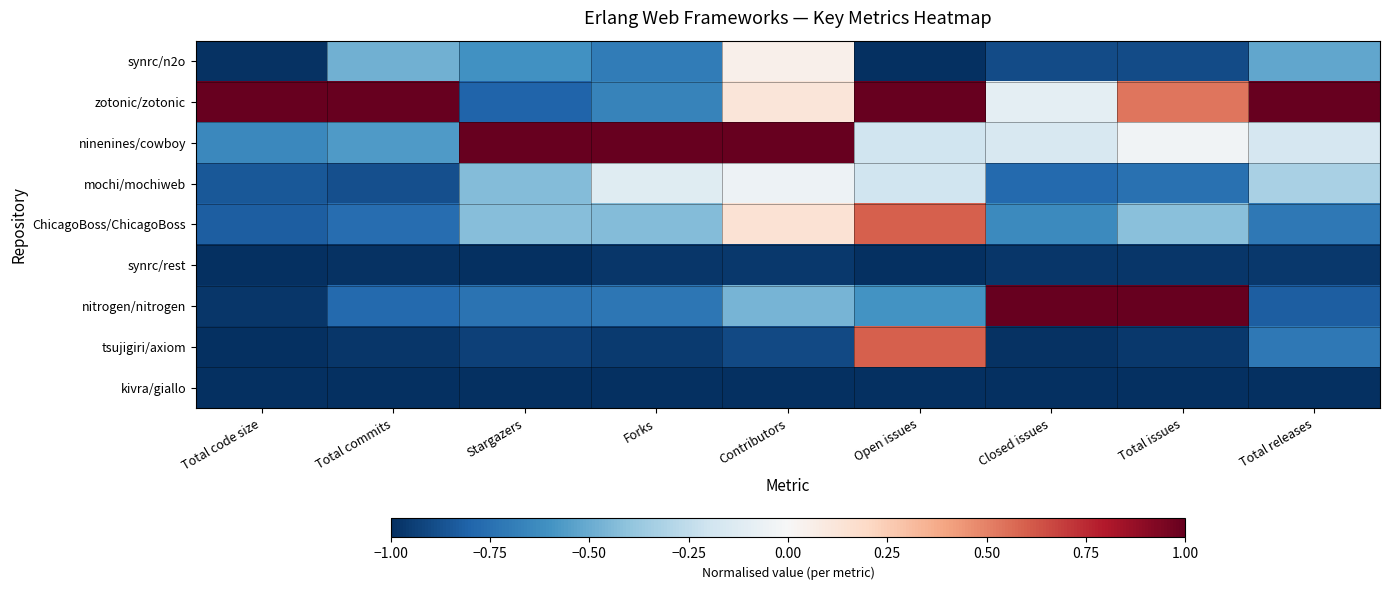

Reading left to right, list all the values displayed in this chart.

synrc/n2o: Total code size=-1.0	Total commits=-0.5	Stargazers=-0.6	Forks=-0.7	Contributors=0.0	Open issues=-1.0	Closed issues=-0.9	Total issues=-0.9	Total releases=-0.5
zotonic/zotonic: Total code size=1.0	Total commits=1.0	Stargazers=-0.8	Forks=-0.7	Contributors=0.1	Open issues=1.0	Closed issues=-0.1	Total issues=0.5	Total releases=1.0
ninenines/cowboy: Total code size=-0.6	Total commits=-0.6	Stargazers=1.0	Forks=1.0	Contributors=1.0	Open issues=-0.2	Closed issues=-0.2	Total issues=-0.0	Total releases=-0.2
mochi/mochiweb: Total code size=-0.8	Total commits=-0.9	Stargazers=-0.4	Forks=-0.1	Contributors=-0.0	Open issues=-0.2	Closed issues=-0.8	Total issues=-0.7	Total releases=-0.3
ChicagoBoss/ChicagoBoss: Total code size=-0.8	Total commits=-0.8	Stargazers=-0.4	Forks=-0.4	Contributors=0.1	Open issues=0.6	Closed issues=-0.6	Total issues=-0.4	Total releases=-0.7
synrc/rest: Total code size=-1.0	Total commits=-1.0	Stargazers=-1.0	Forks=-1.0	Contributors=-1.0	Open issues=-1.0	Closed issues=-1.0	Total issues=-1.0	Total releases=-1.0
nitrogen/nitrogen: Total code size=-1.0	Total commits=-0.8	Stargazers=-0.7	Forks=-0.7	Contributors=-0.5	Open issues=-0.6	Closed issues=1.0	Total issues=1.0	Total releases=-0.8
tsujigiri/axiom: Total code size=-1.0	Total commits=-1.0	Stargazers=-0.9	Forks=-1.0	Contributors=-0.9	Open issues=0.6	Closed issues=-1.0	Total issues=-1.0	Total releases=-0.7
kivra/giallo: Total code size=-1.0	Total commits=-1.0	Stargazers=-1.0	Forks=-1.0	Contributors=-1.0	Open issues=-1.0	Closed issues=-1.0	Total issues=-1.0	Total releases=-1.0